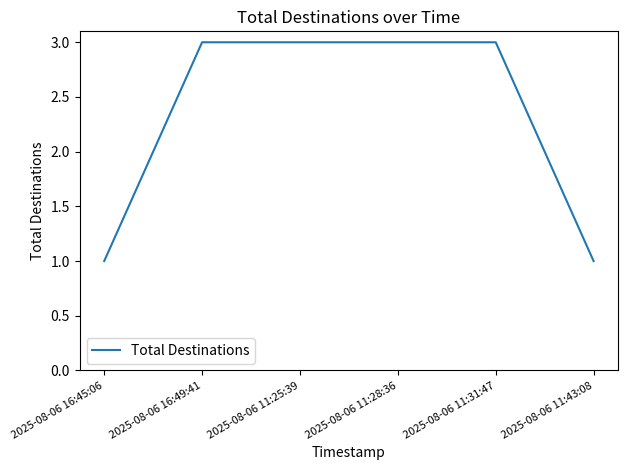

What is the change in value from 2025-08-06 16:45:06 to 2025-08-06 11:28:36?

+2